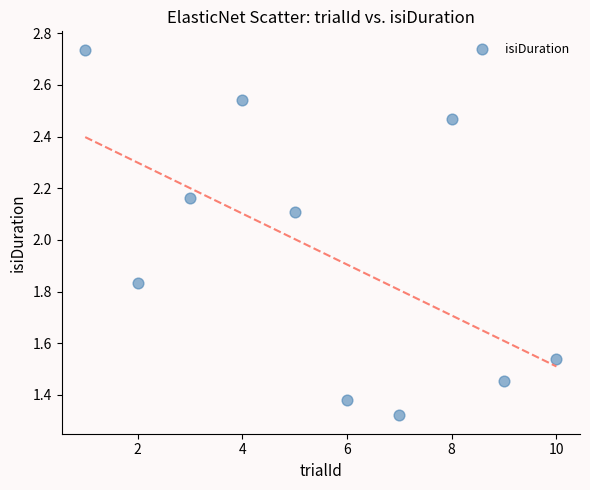

What is the range of X values (max minus min)?

9.0